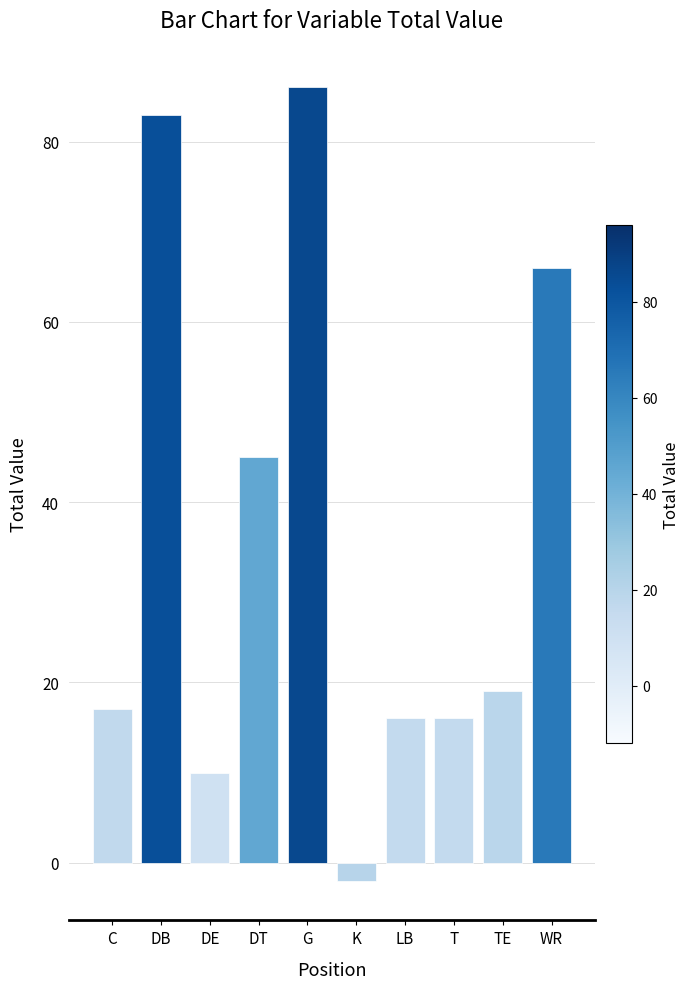

What is the label of the 3rd bar from the left?

DE